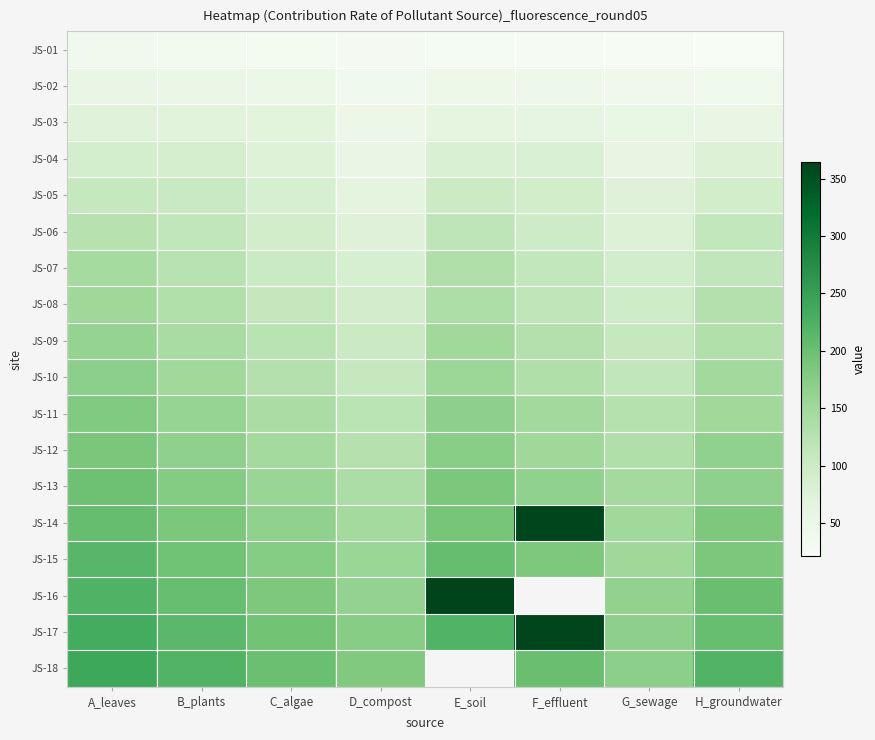

The value of JS-18 at D_compost is 57.7. True or false?

False